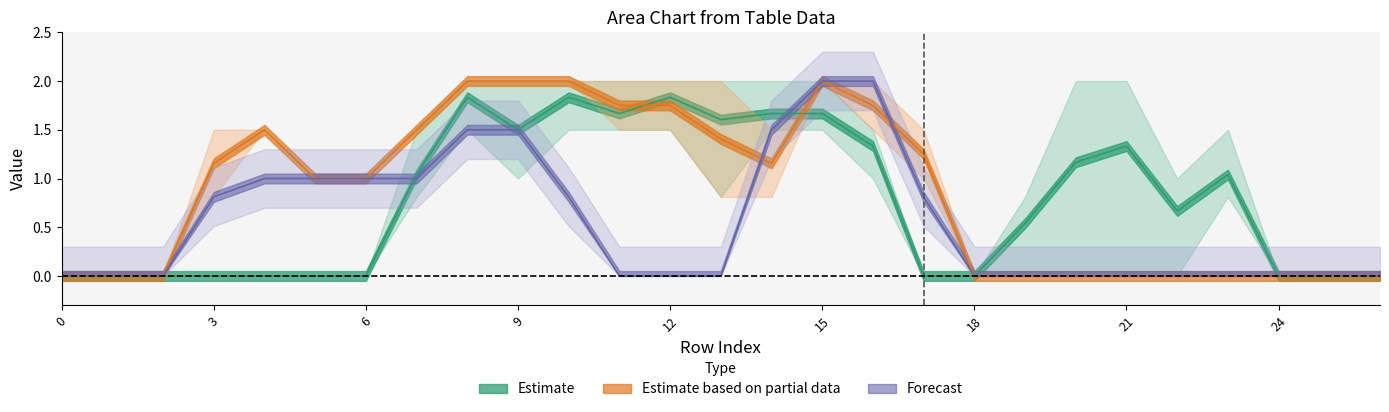

Reading right to left, extract all data points from this chart.

col_10: 26=0.0	25=0.0	24=0.0	23=0.8	22=0.0	21=0.0	20=0.0	19=0.0	18=0.0	17=0.0	16=1.5	15=1.5	14=1.5	13=2.0	12=2.0	11=1.5	10=1.5	9=1.0	8=1.5	7=0.8	6=0.0	5=0.0	4=0.0	3=0.0	2=0.0	1=0.0	0=0.0
col_11: 26=0.0	25=0.0	24=0.0	23=0.8	22=1.0	21=2.0	20=1.5	19=0.8	18=0.0	17=0.0	16=1.5	15=2.0	14=2.0	13=2.0	12=2.0	11=2.0	10=2.0	9=1.5	8=2.0	7=1.5	6=0.0	5=0.0	4=0.0	3=0.0	2=0.0	1=0.0	0=0.0
col_12: 26=0.0	25=0.0	24=0.0	23=1.5	22=1.0	21=2.0	20=2.0	19=0.8	18=0.0	17=0.0	16=1.0	15=1.5	14=1.5	13=0.8	12=1.5	11=1.5	10=2.0	9=2.0	8=2.0	7=0.8	6=0.0	5=0.0	4=0.0	3=0.0	2=0.0	1=0.0	0=0.0
col_17: 26=0.0	25=0.0	24=0.0	23=0.0	22=0.0	21=0.0	20=0.0	19=0.0	18=0.0	17=1.0	16=1.5	15=2.0	14=1.5	13=2.0	12=2.0	11=2.0	10=2.0	9=2.0	8=2.0	7=1.5	6=1.0	5=1.0	4=1.5	3=0.8	2=0.0	1=0.0	0=0.0
col_18: 26=0.0	25=0.0	24=0.0	23=0.0	22=0.0	21=0.0	20=0.0	19=0.0	18=0.0	17=1.5	16=2.0	15=2.0	14=0.8	13=0.8	12=1.5	11=1.5	10=2.0	9=2.0	8=2.0	7=1.5	6=1.0	5=1.0	4=1.5	3=1.5	2=0.0	1=0.0	0=0.0
col_19: 26=0.0	25=0.0	24=0.0	23=0.0	22=0.0	21=0.0	20=0.0	19=0.0	18=0.0	17=0.8	16=2.0	15=2.0	14=1.5	13=0.0	12=0.0	11=0.0	10=0.8	9=1.5	8=1.5	7=1.0	6=1.0	5=1.0	4=1.0	3=0.8	2=0.0	1=0.0	0=0.0